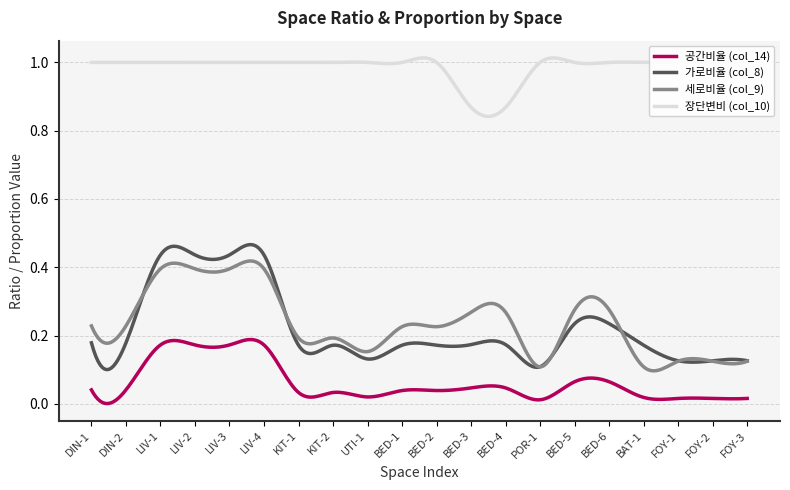

Which series has the widest spread of values?

가로비율 (col_8)